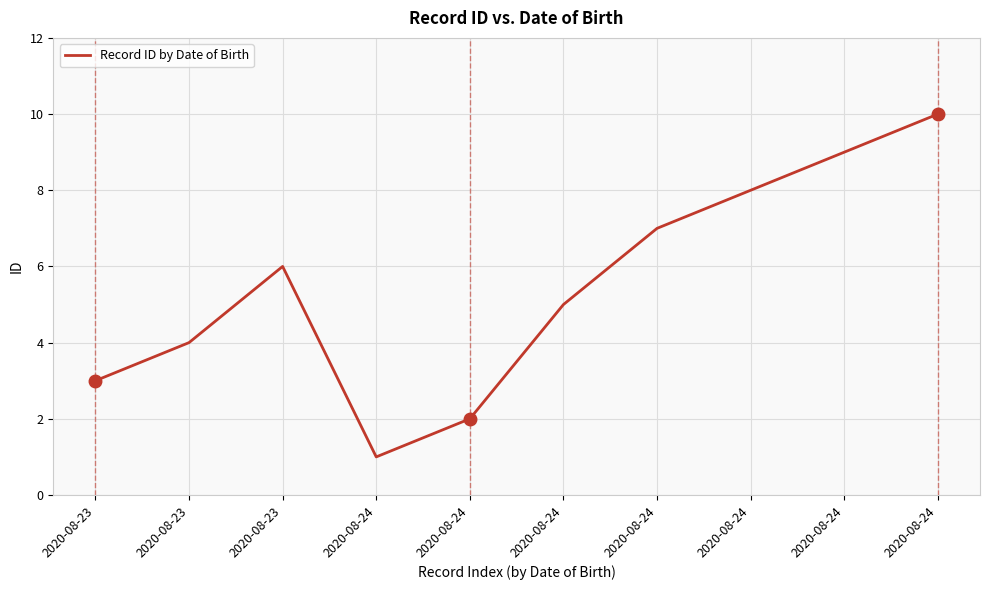

Does the chart display data point markers on the line(s)?

No